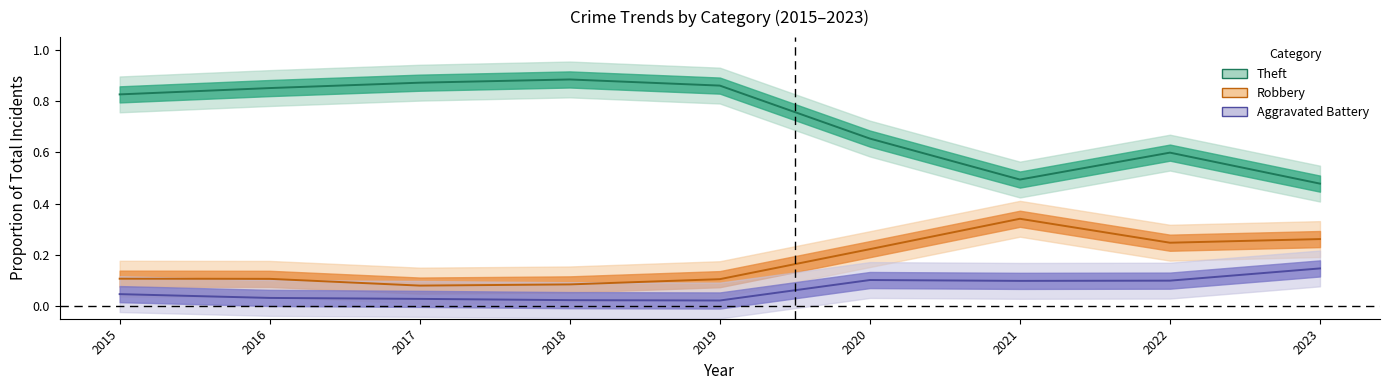

Where is the first local minimum for Robbery?

2017